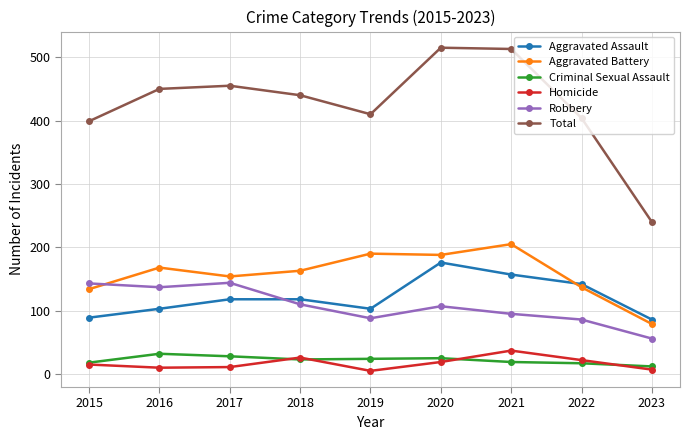

Which series changed the most between 2019 and 2021?

Total